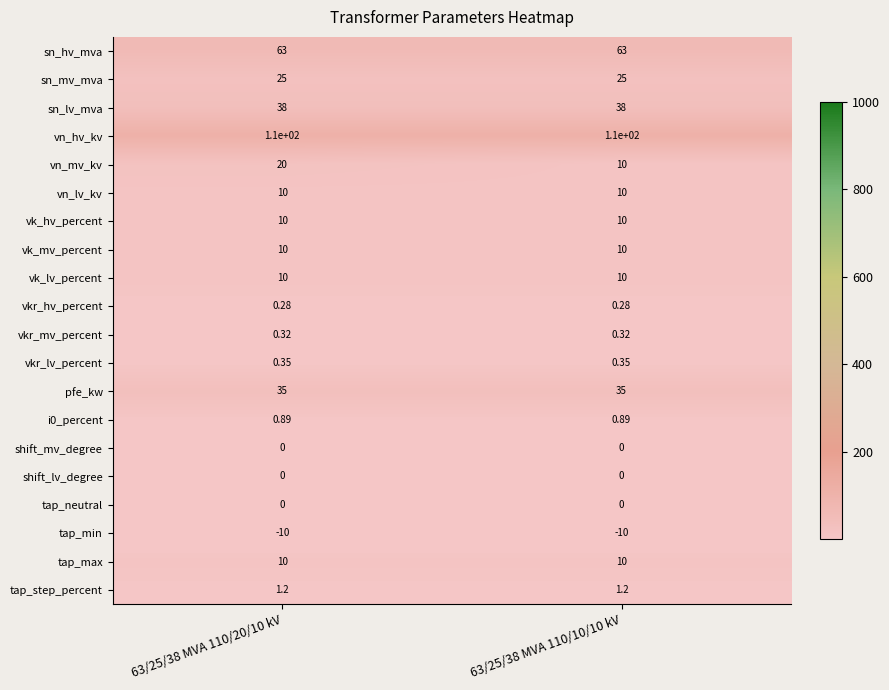

Which series changed the most between 63/25/38 MVA 110/20/10 kV and 63/25/38 MVA 110/10/10 kV?

vn_mv_kv